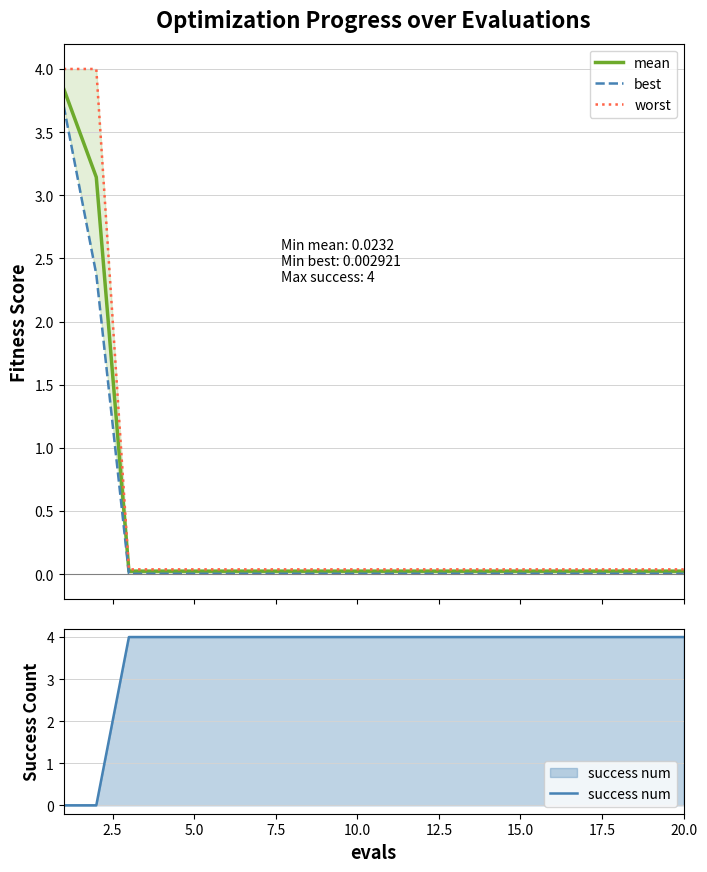

Reading left to right, extract all data points from this chart.

mean: 3.8	3.1	0.0	0.0	0.0	0.0	0.0	0.0	0.0	0.0	0.0	0.0	0.0	0.0	0.0	0.0	0.0	0.0	0.0	0.0
best: 3.7	2.4	0.0	0.0	0.0	0.0	0.0	0.0	0.0	0.0	0.0	0.0	0.0	0.0	0.0	0.0	0.0	0.0	0.0	0.0
worst: 4.0	4.0	0.0	0.0	0.0	0.0	0.0	0.0	0.0	0.0	0.0	0.0	0.0	0.0	0.0	0.0	0.0	0.0	0.0	0.0
success num: 0.0	0.0	4.0	4.0	4.0	4.0	4.0	4.0	4.0	4.0	4.0	4.0	4.0	4.0	4.0	4.0	4.0	4.0	4.0	4.0